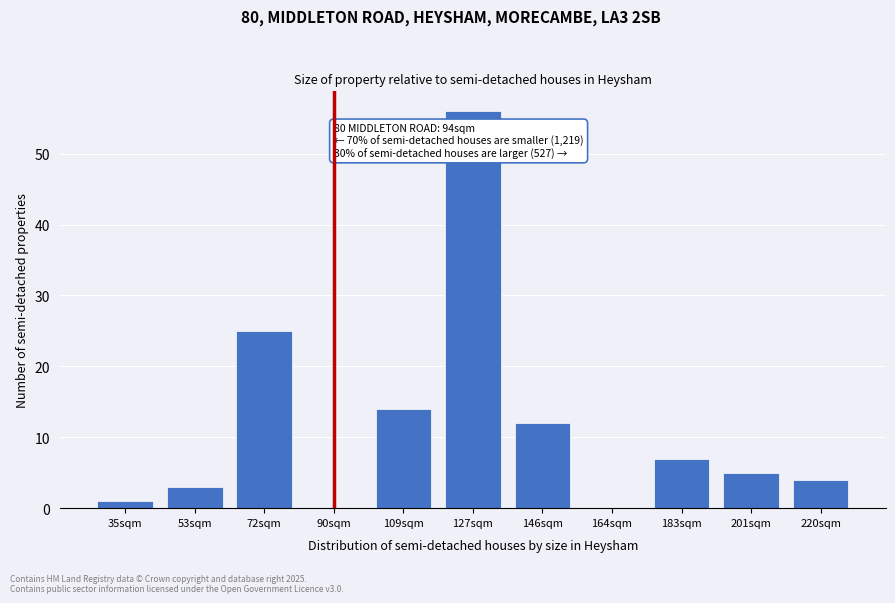

Reading right to left, transcribe all the data shown in this chart.

220sqm=4	201sqm=5	183sqm=7	164sqm=0	146sqm=12	127sqm=56	109sqm=14	90sqm=0	72sqm=25	53sqm=3	35sqm=1